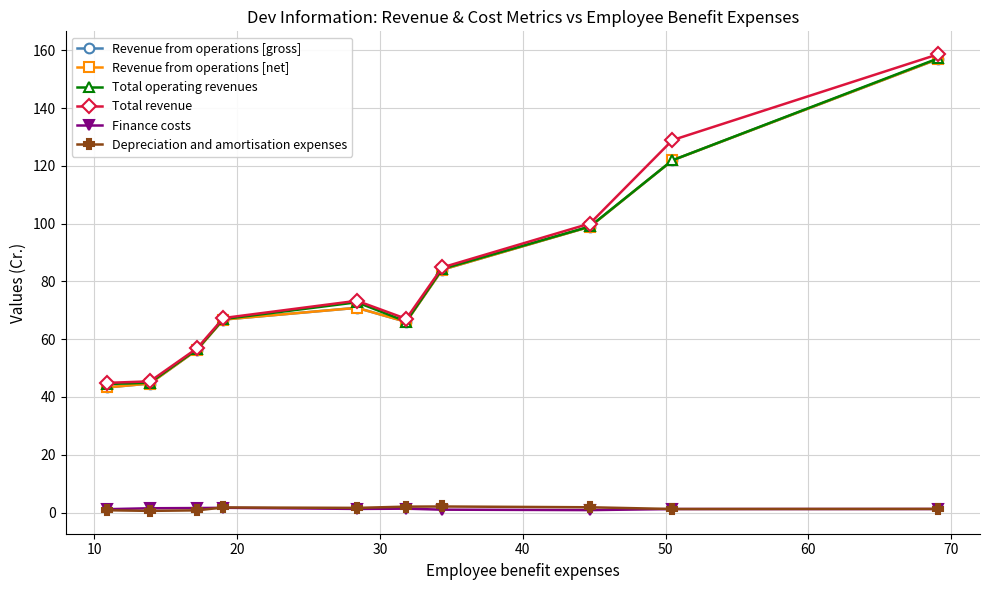

Which series has the largest range (max minus min)?

Total revenue